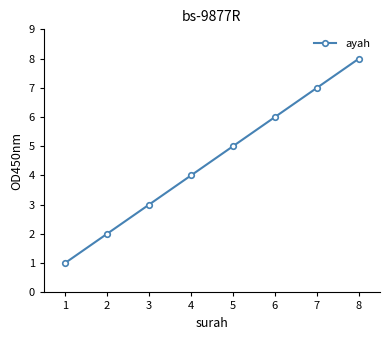

Does the chart have visible grid lines?

No